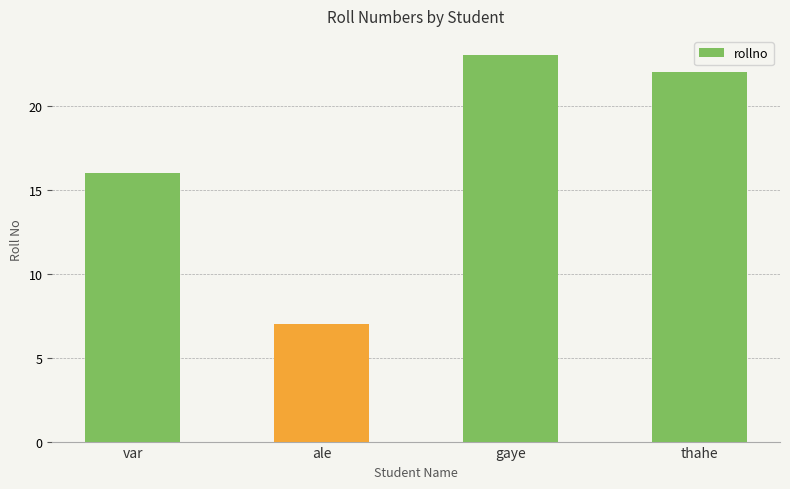

How many categories are shown in the chart?

4